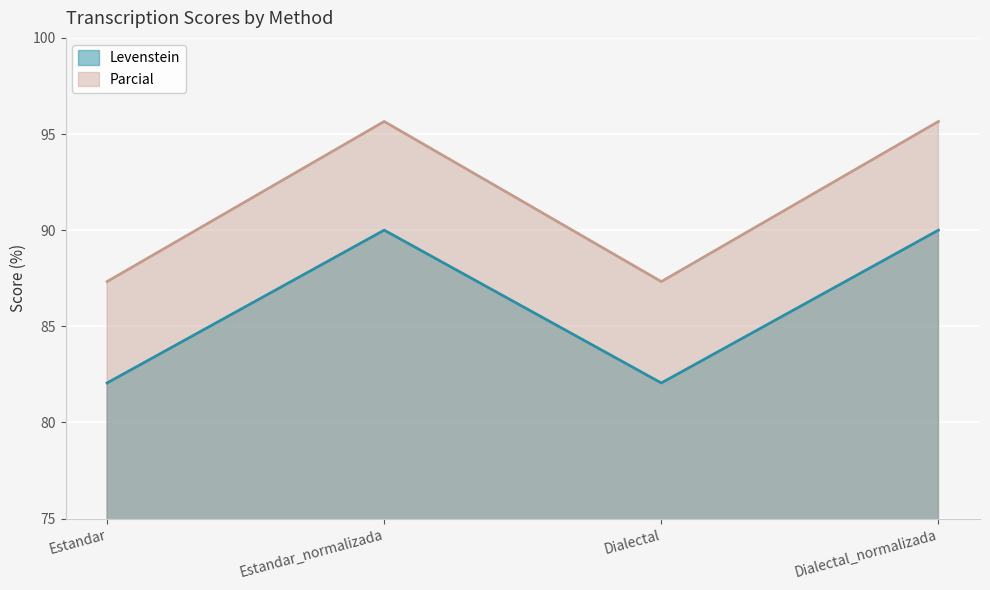

True or false: Levenstein and Parcial cross at least once.

False